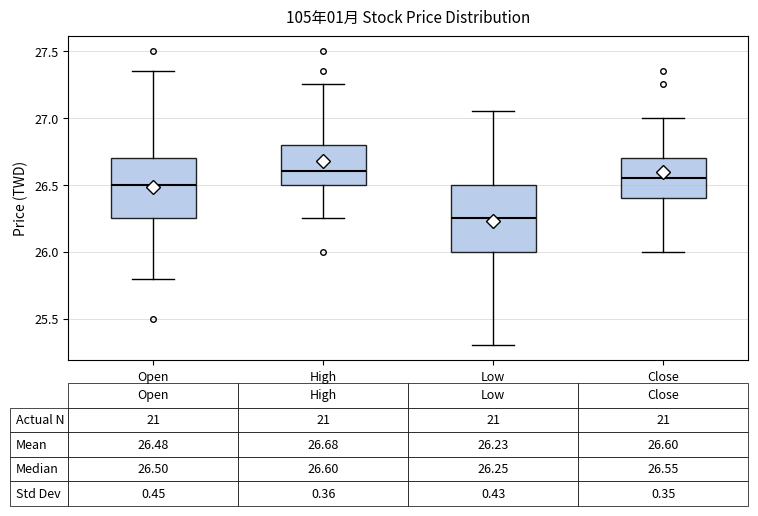

Which box is the tallest, from its lower edge to its upper edge?

Low